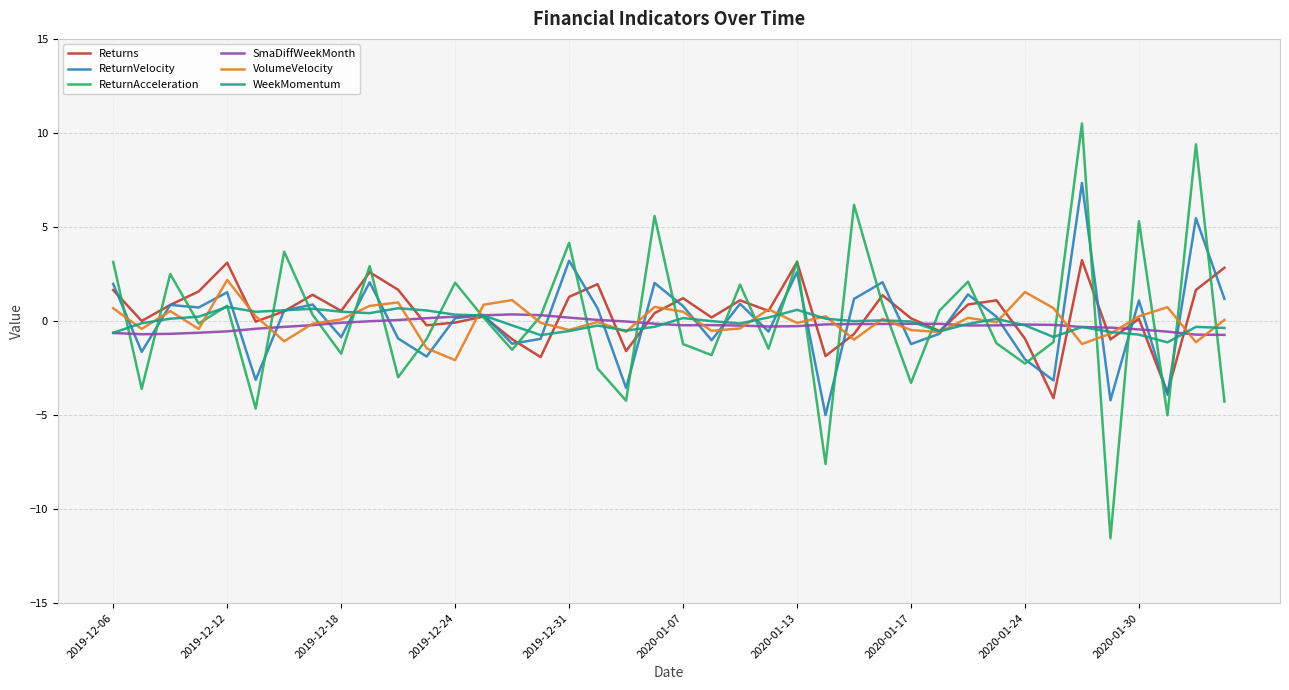

What are all the series names shown in the legend?

Returns, ReturnVelocity, ReturnAcceleration, SmaDiffWeekMonth, VolumeVelocity, WeekMomentum